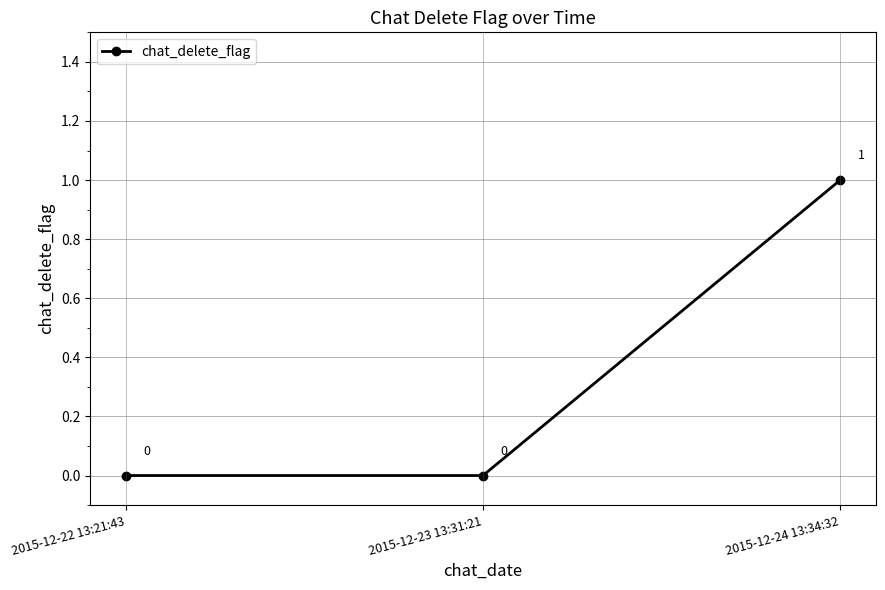

Count the values in the range 0 to 1.

3